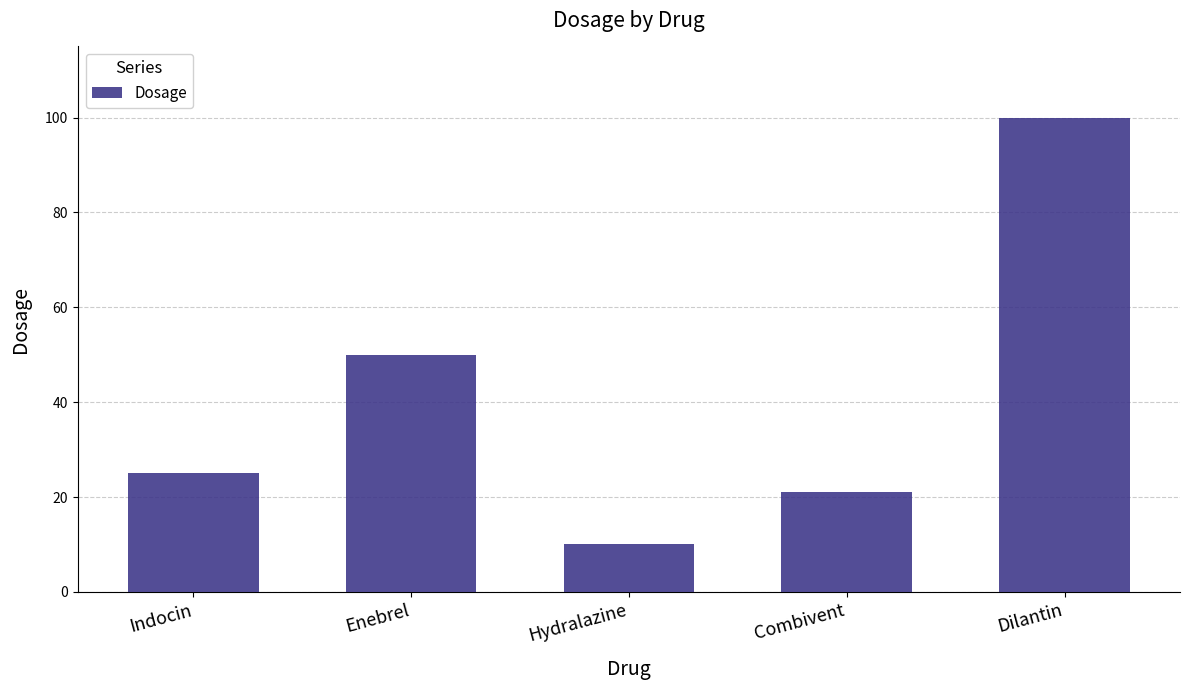

Rank the categories by value from lowest to highest.

Hydralazine, Combivent, Indocin, Enebrel, Dilantin